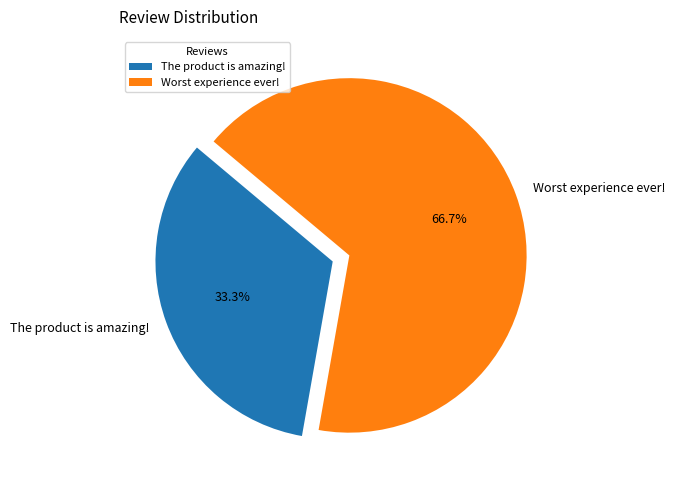

Which category has the smallest portion of the pie?

The product is amazing!